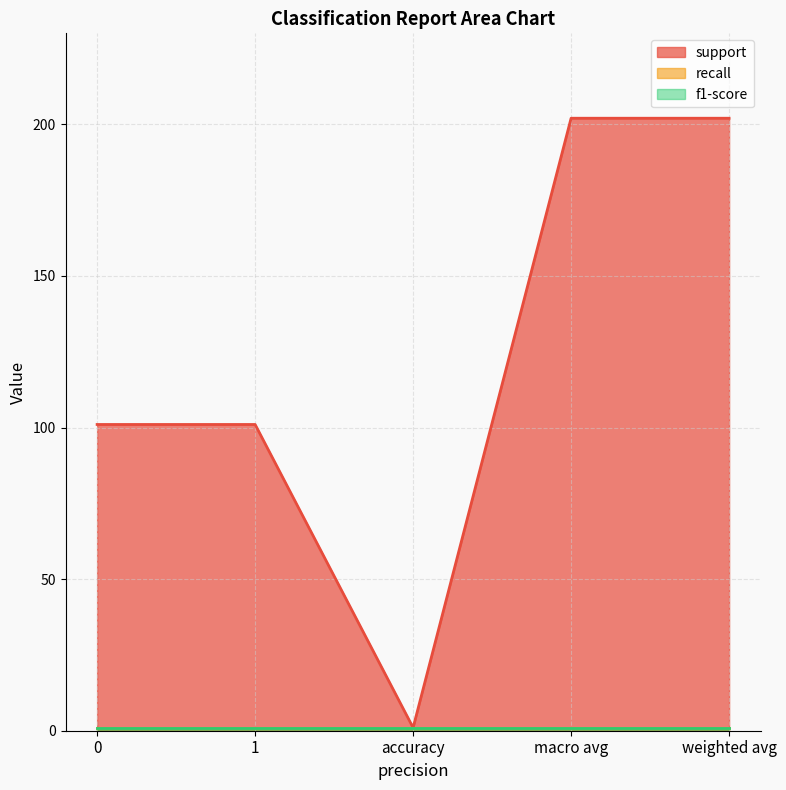

What is the total value across all series at weighted avg?

204